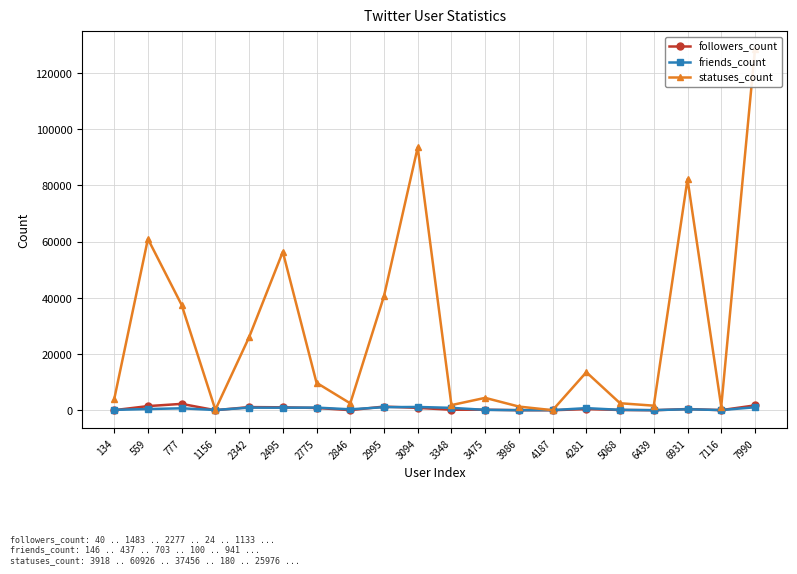

Which has a higher value, 3094 or 3475?

3094